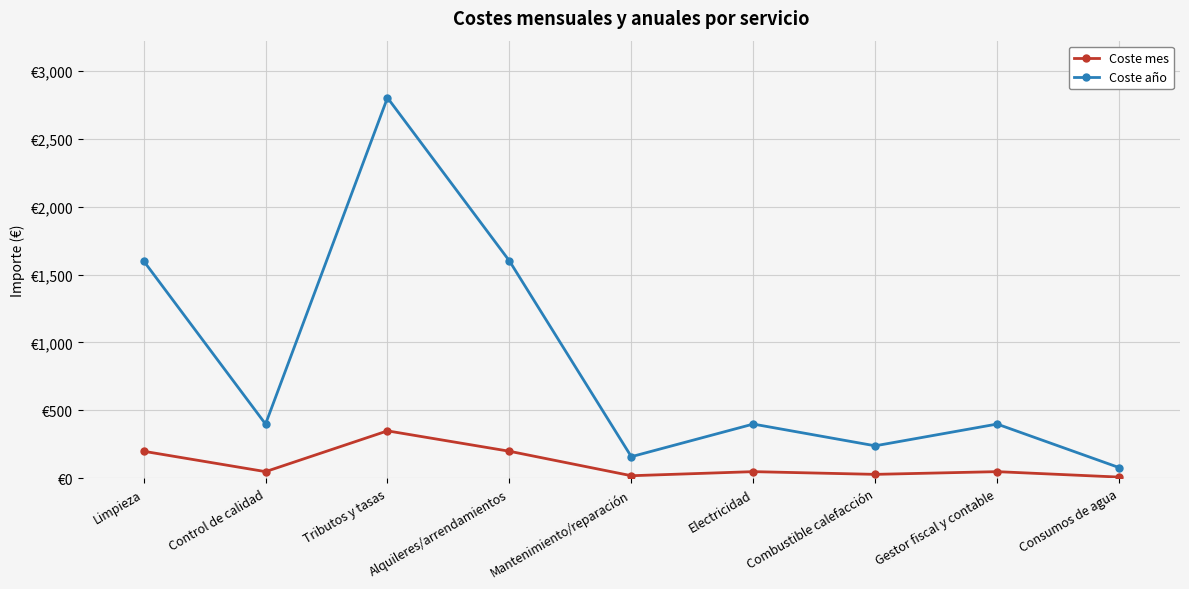

True or false: Coste año and Coste mes cross at least once.

False